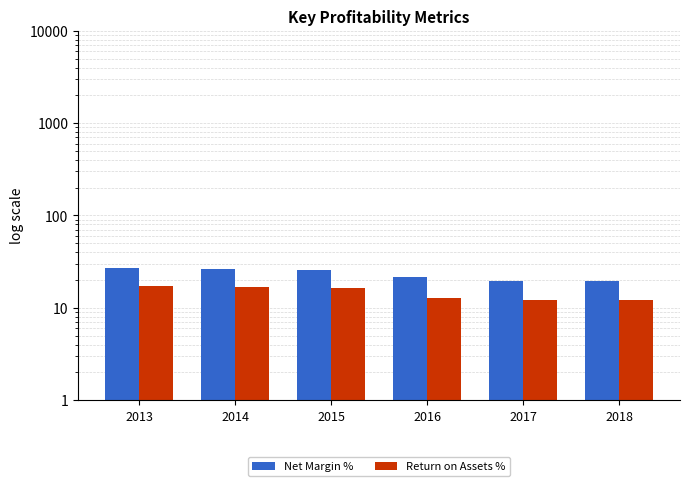

How many data points in Return on Assets % are less than 16?

3